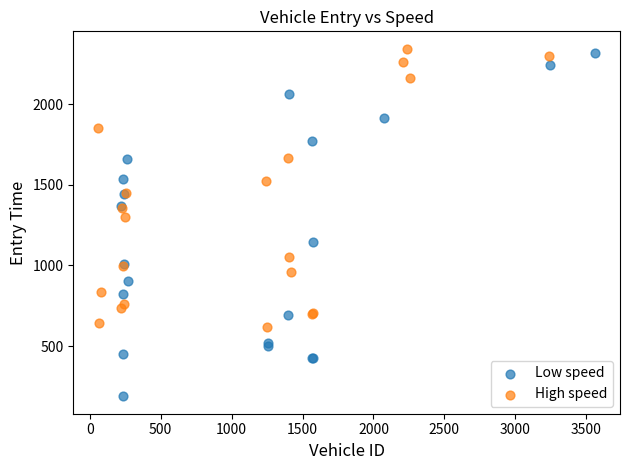

Which series has the widest spread of Y values?

Low speed